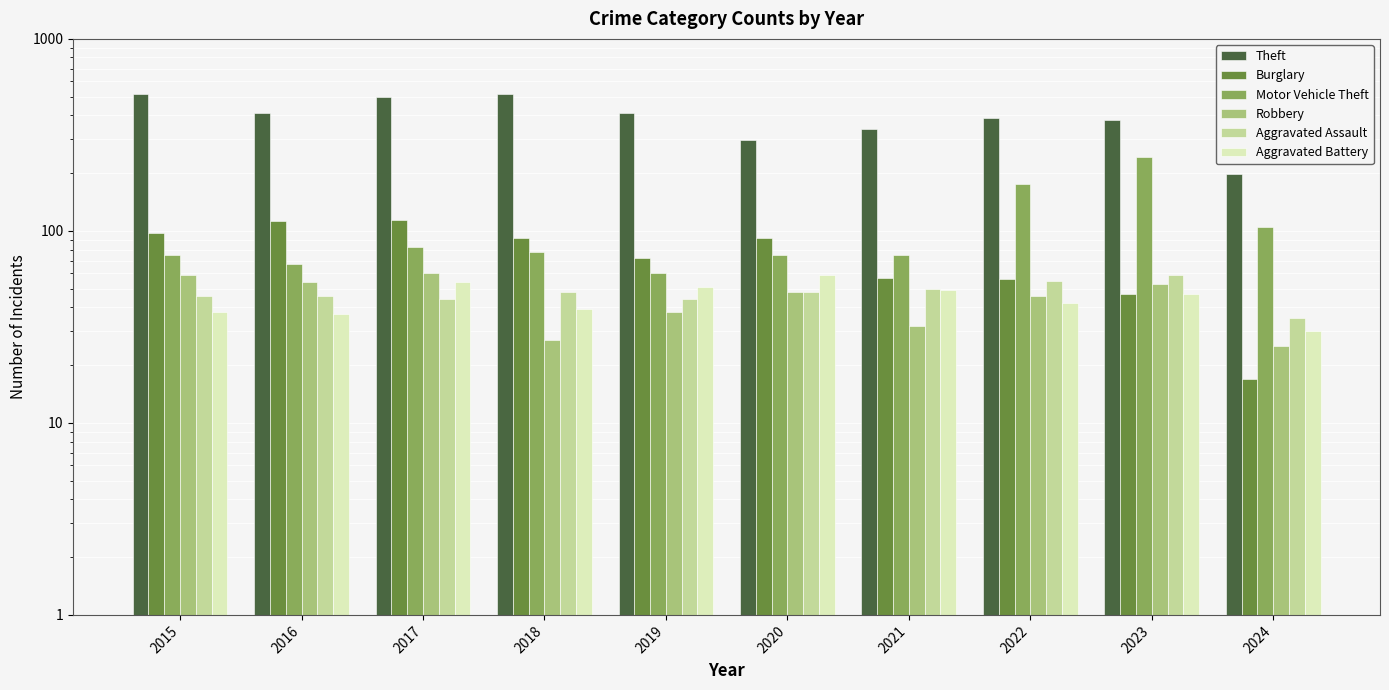

At how many categories does at least one series exceed 194?

10